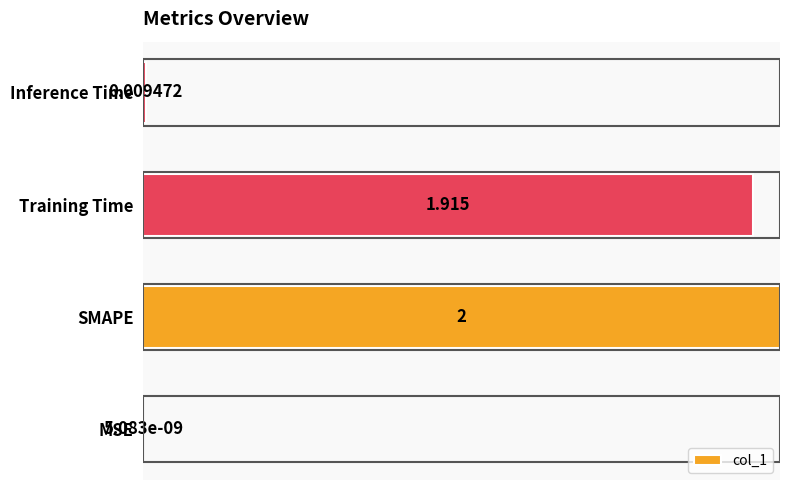

Which label corresponds to the largest value in the chart?

SMAPE